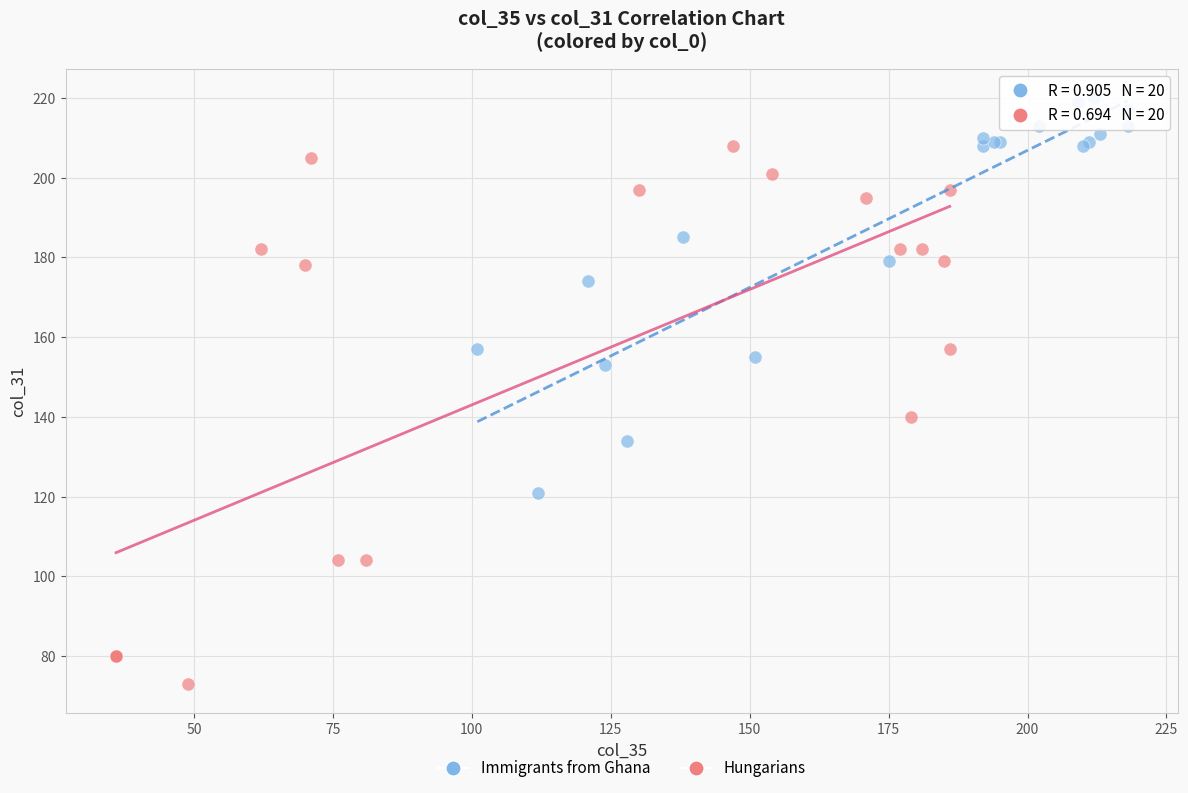

Which series has the largest Y range (max minus min)?

Hungarians